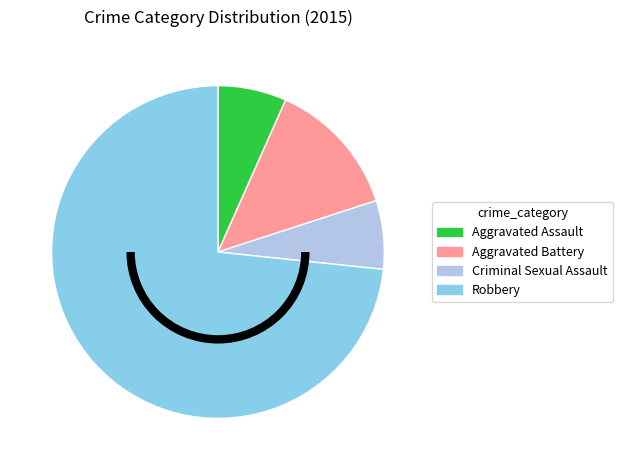

Is it true that Robbery is 67% of the pie?

False